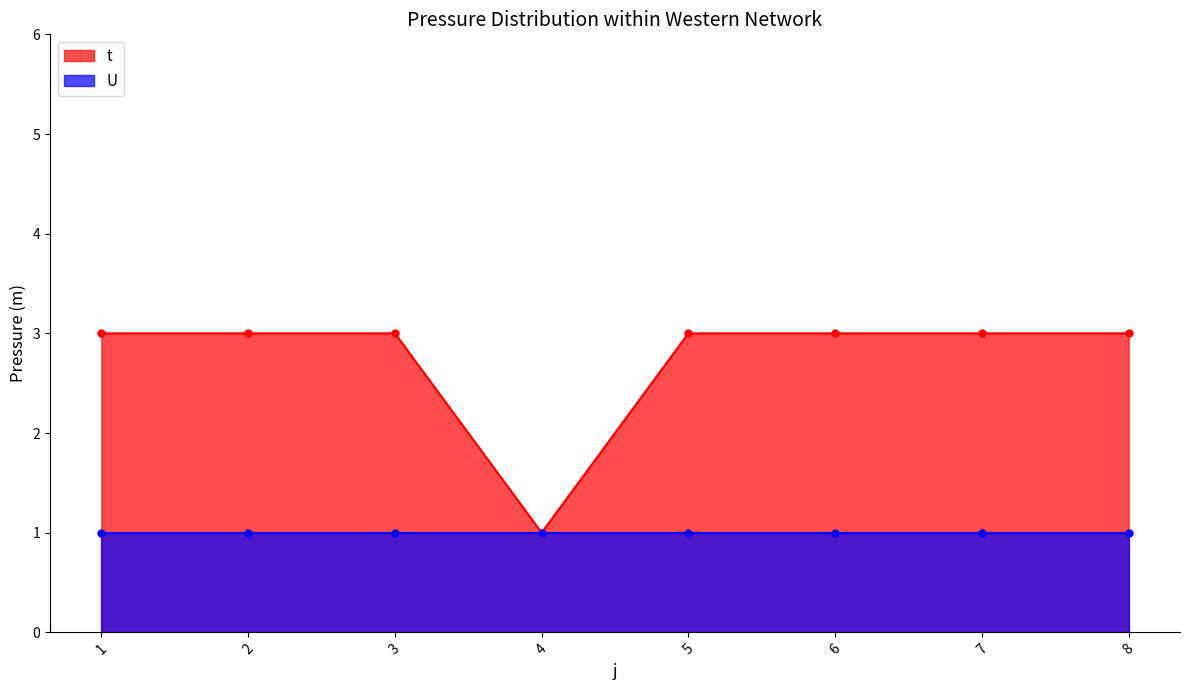

Count the number of categories in the chart.

8